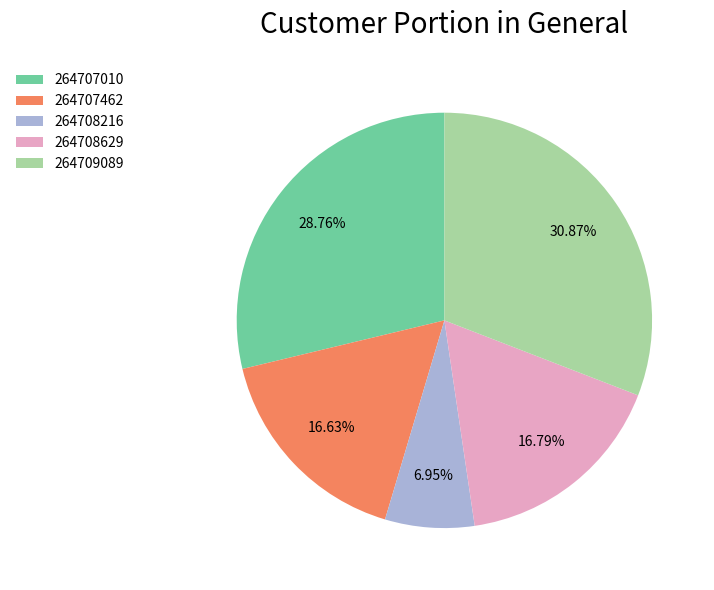

To the nearest percent, what percentage of the pie is 264709089?

31%